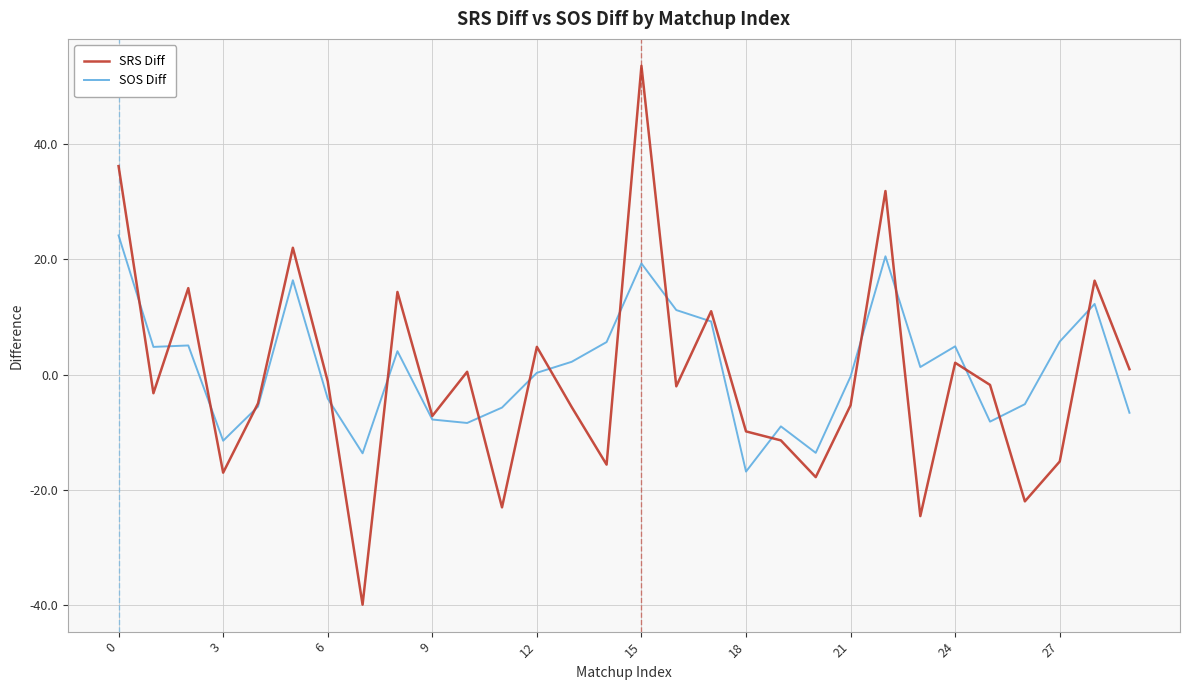

What is the minimum value for SOS Diff?

-16.8